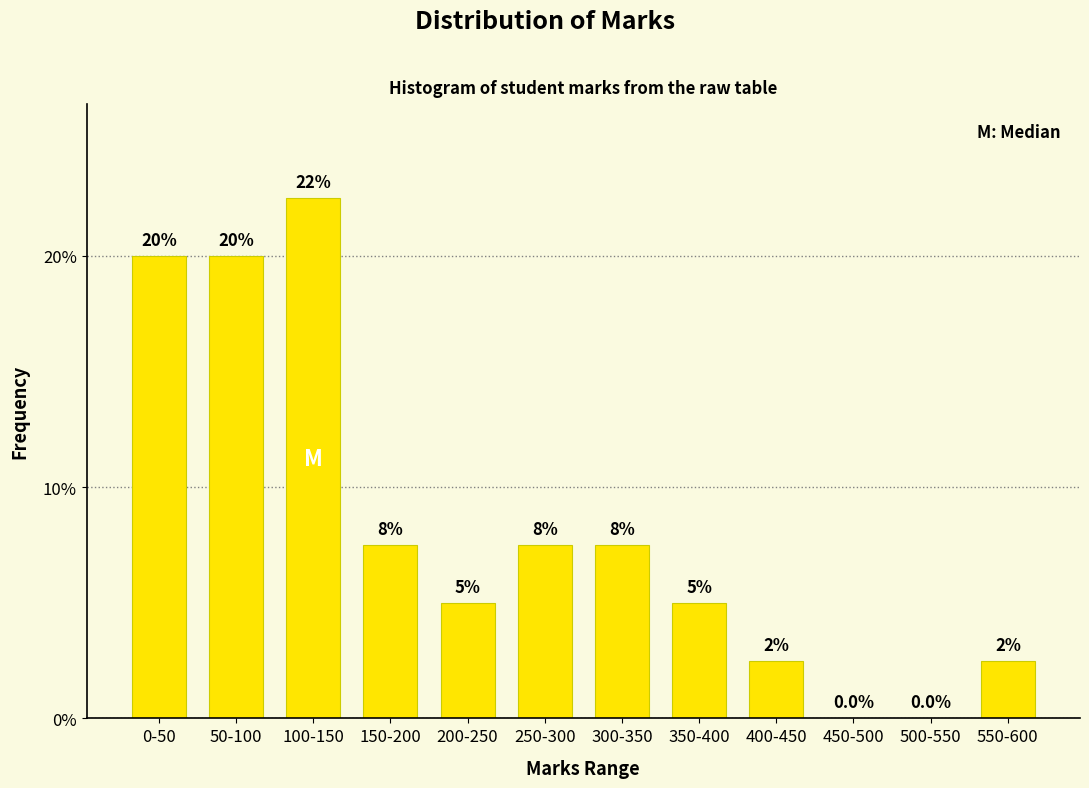

Reading left to right, extract all data points from this chart.

0-50=20.0	50-100=20.0	100-150=22.5	150-200=7.5	200-250=5.0	250-300=7.5	300-350=7.5	350-400=5.0	400-450=2.5	450-500=0.0	500-550=0.0	550-600=2.5